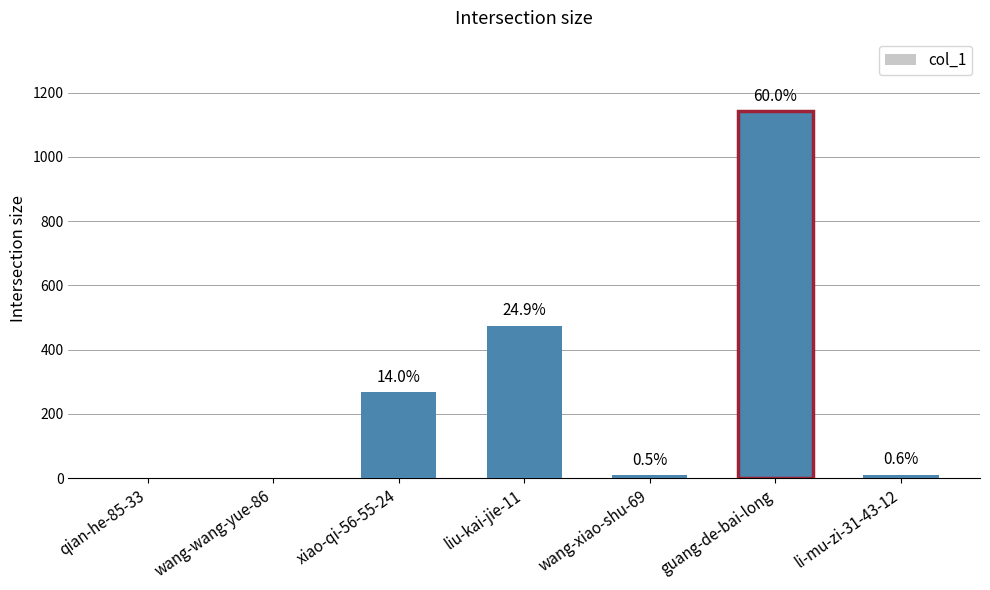

What is the label of the 1st bar from the left?

qian-he-85-33